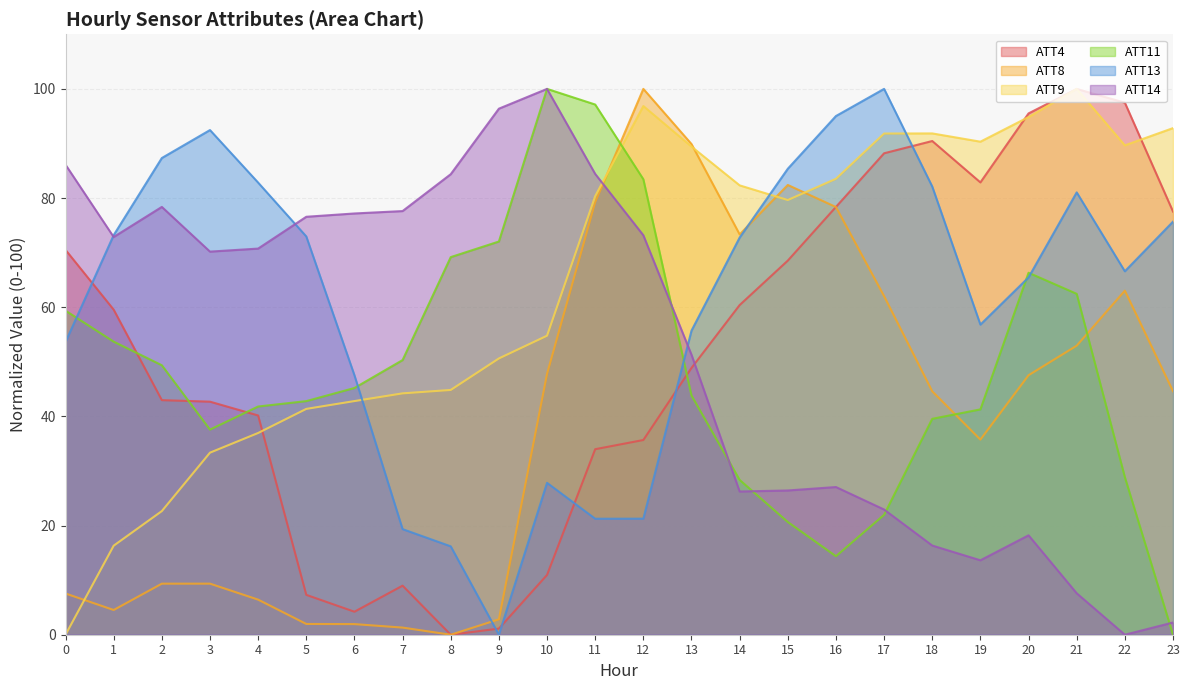

How many positive values does the ATT13 series have?

23